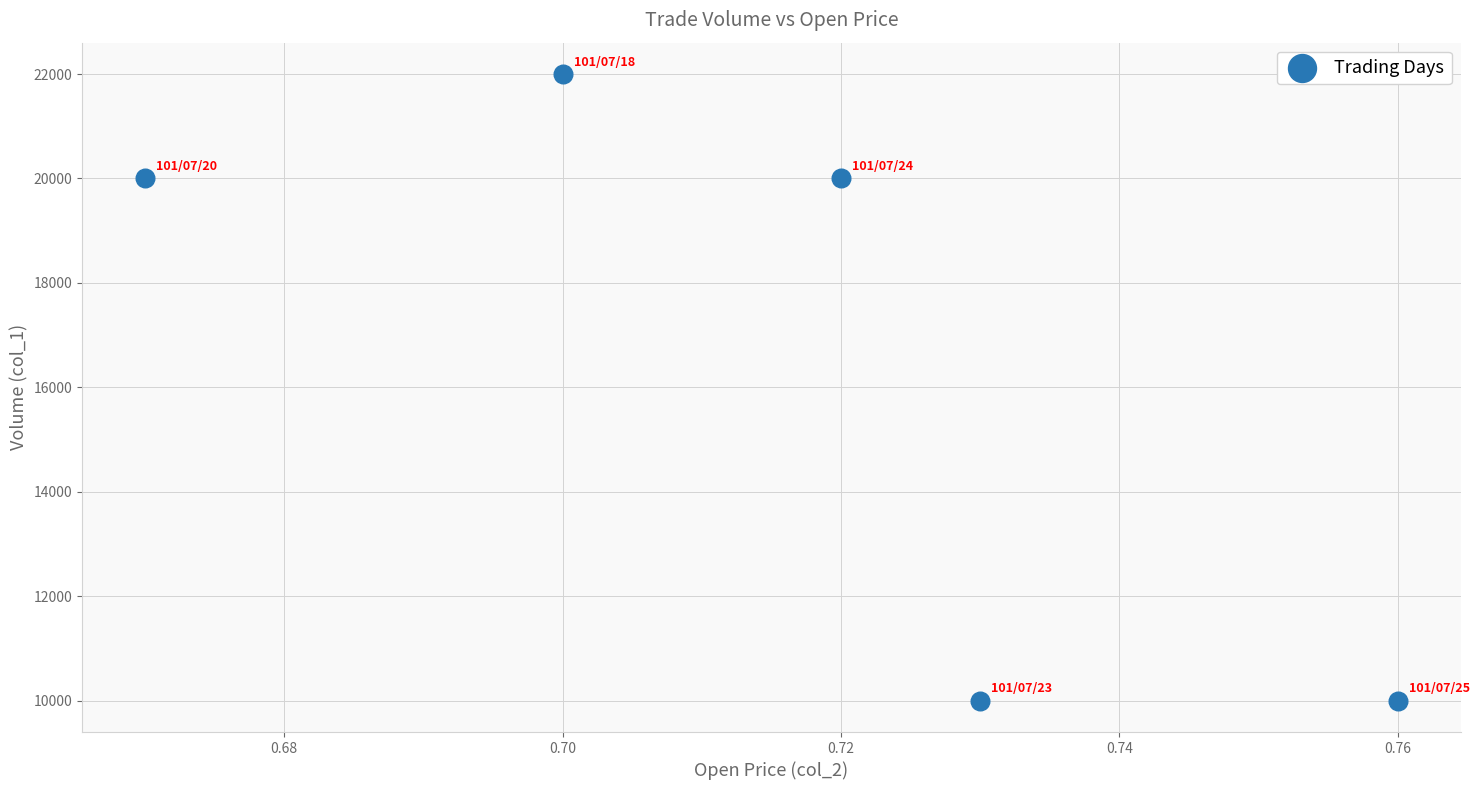

What is the range of Y values (max minus min)?

12000